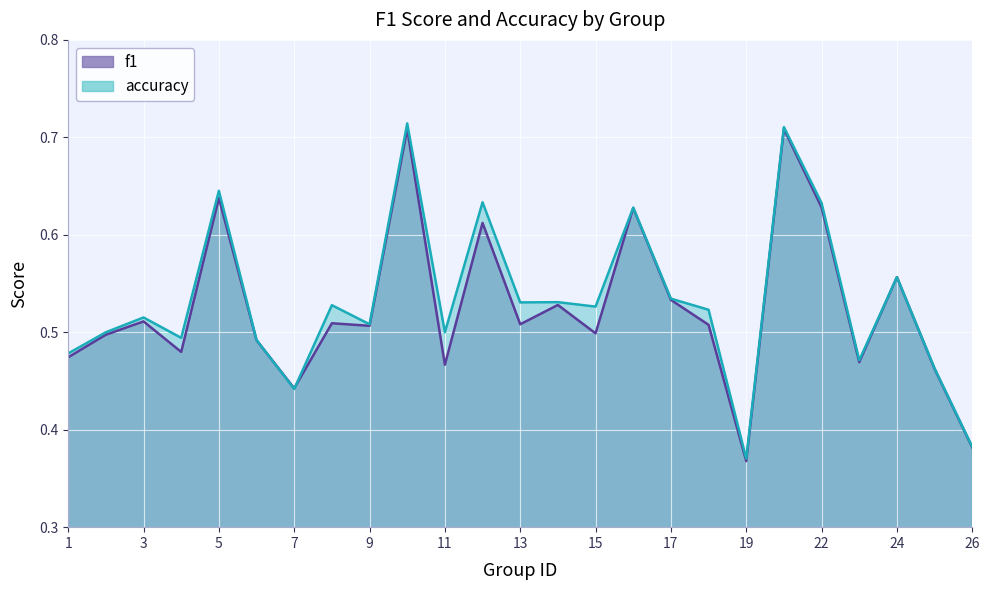

How many lines are shown in the chart?

2